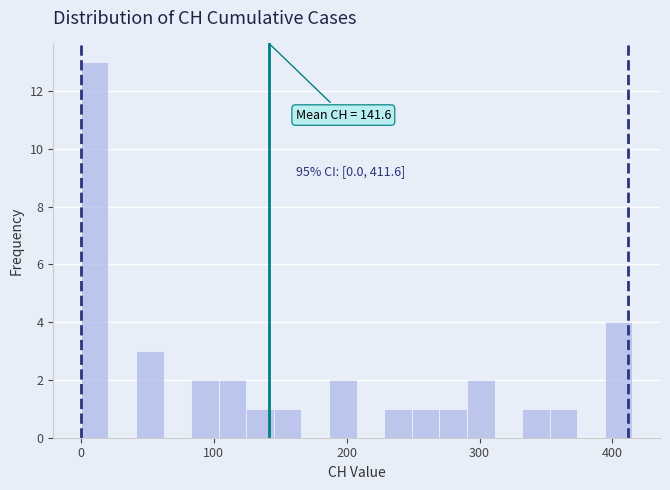

Read against the x-axis, roughly where is the centre of the tallest bar?

10